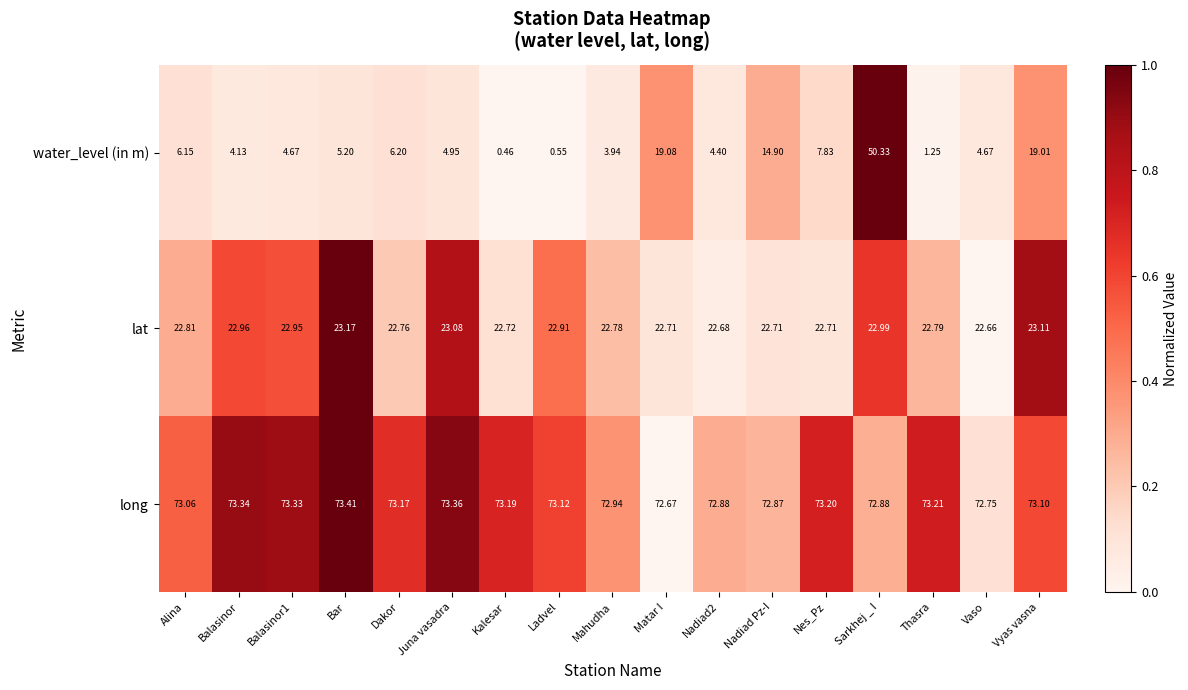

Which series has the largest total across all categories?

long